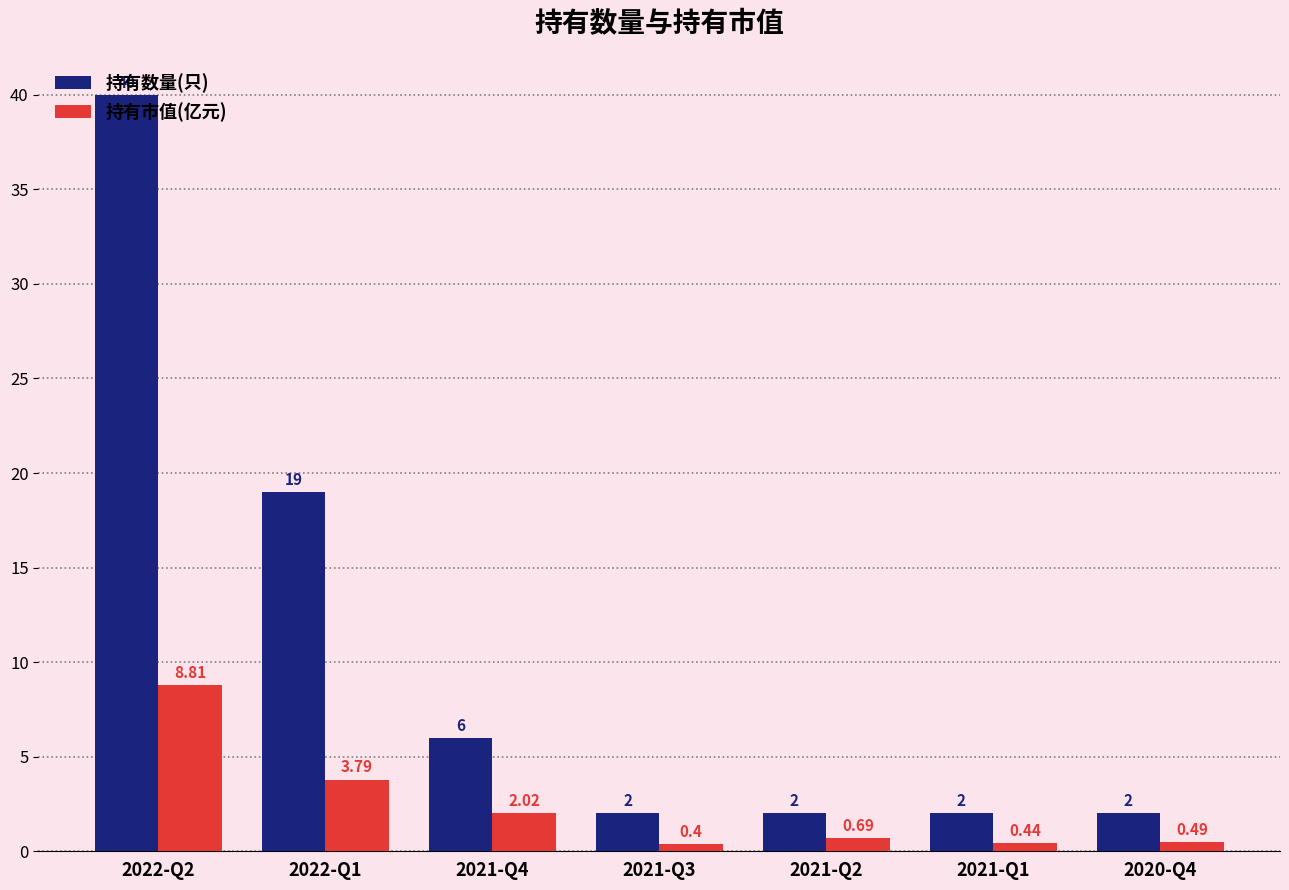

The value of 持有市值(亿元) at 2022-Q2 is 3.7. True or false?

False